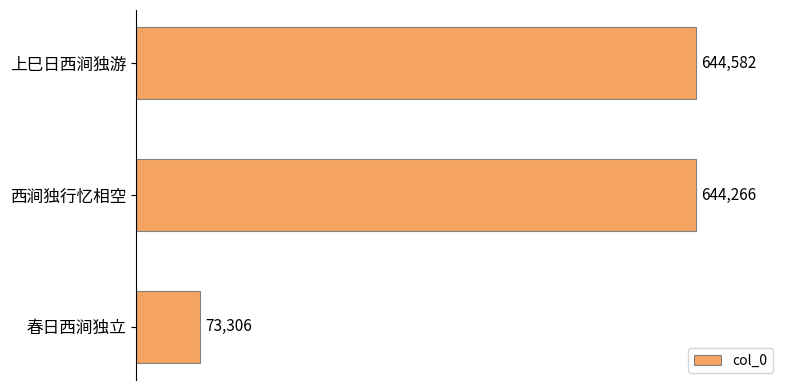

Which has a higher value, 上巳日西涧独游 or 春日西涧独立?

上巳日西涧独游